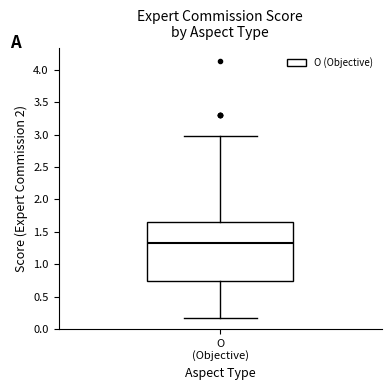

Transcribe this box plot: give where the median line is, the range the box spans, and where the two whiskers end, as read against the y-axis. The values are not printed on the chart, so give them approximately, as read against the axis.

median 1.30, box 0.75 to 1.65, whiskers 0.15 to 3.00